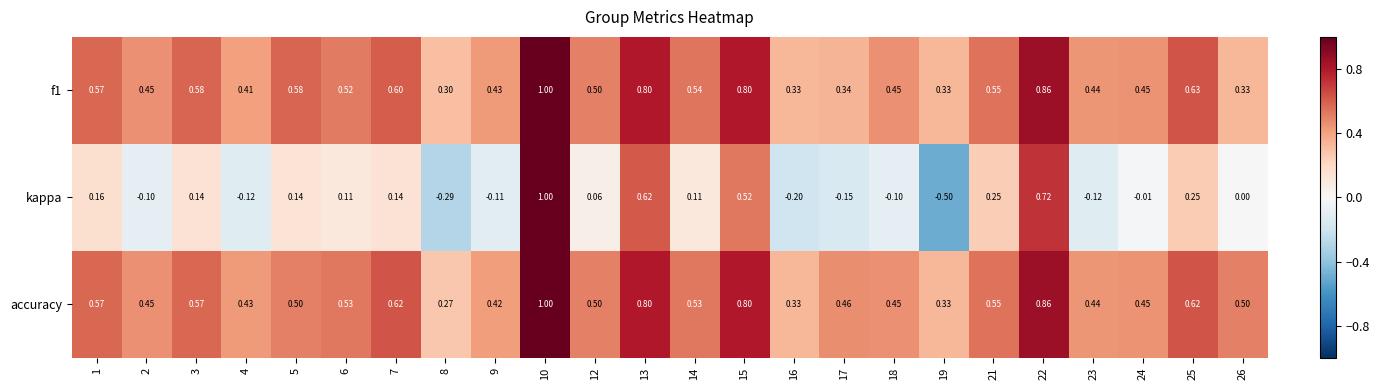

Which series has the widest spread of values?

kappa